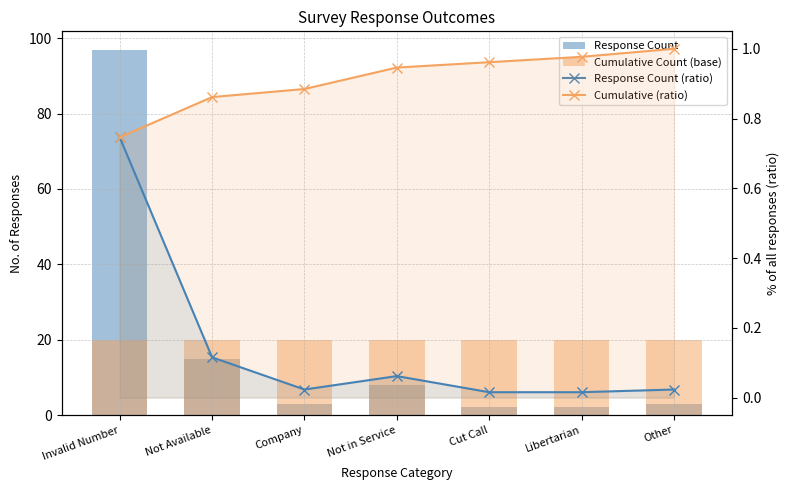

Which series has the largest total across all categories?

Cumulative Count (base)